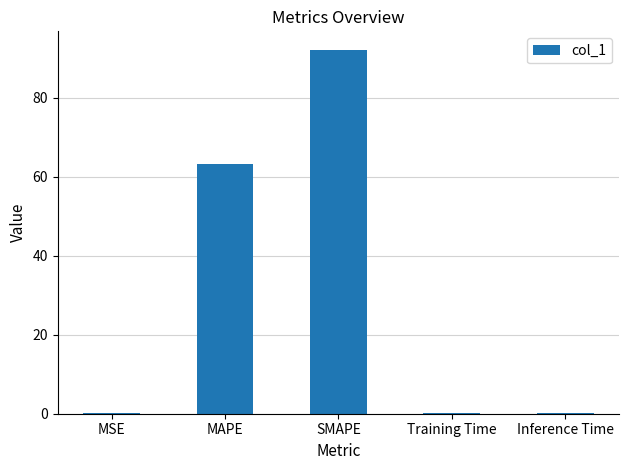

Are the bars horizontal?

No